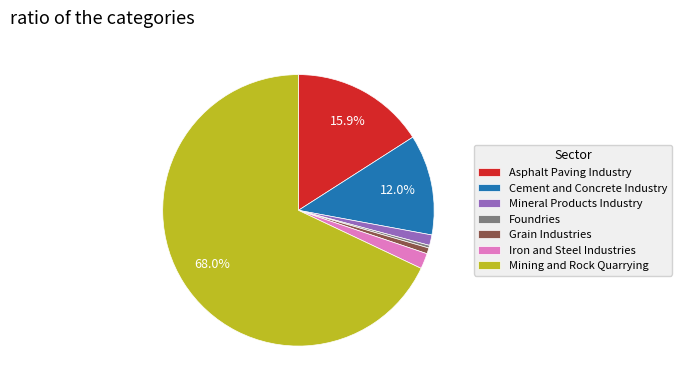

True or false: Mining and Rock Quarrying accounts for 68% of the total.

True